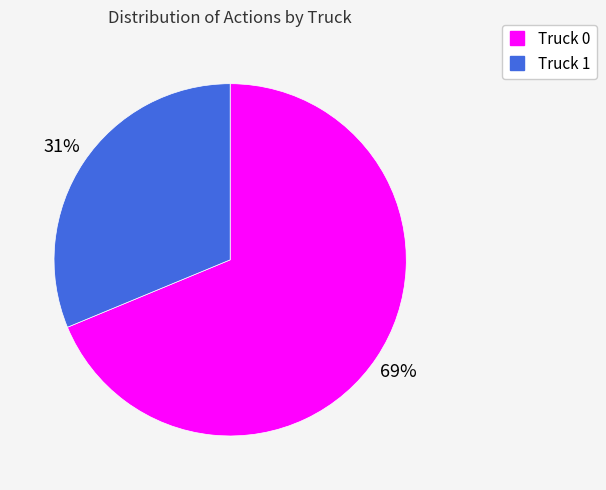

Is it true that Truck 0 is 60% of the pie?

False